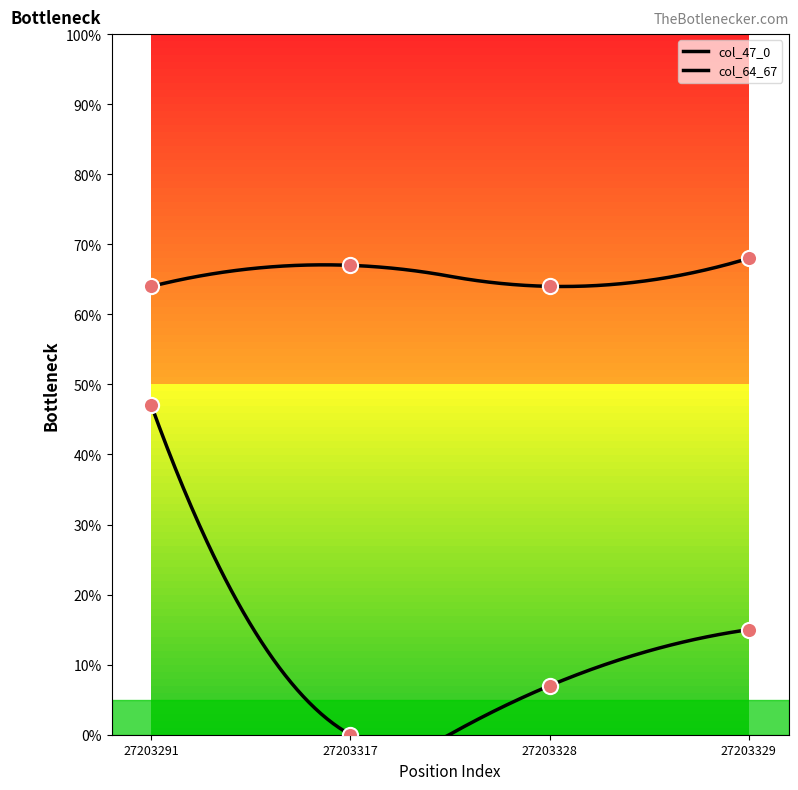

What is the total value across all series at 27203317?

67